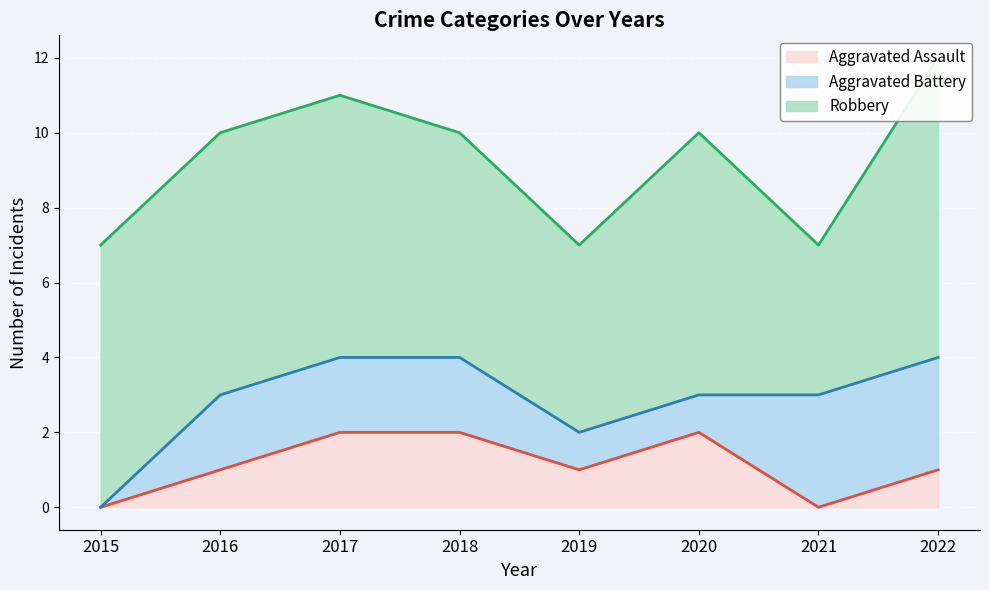

Rank the series at 2019 from lowest to highest value.

Aggravated Assault, Aggravated Battery, Robbery